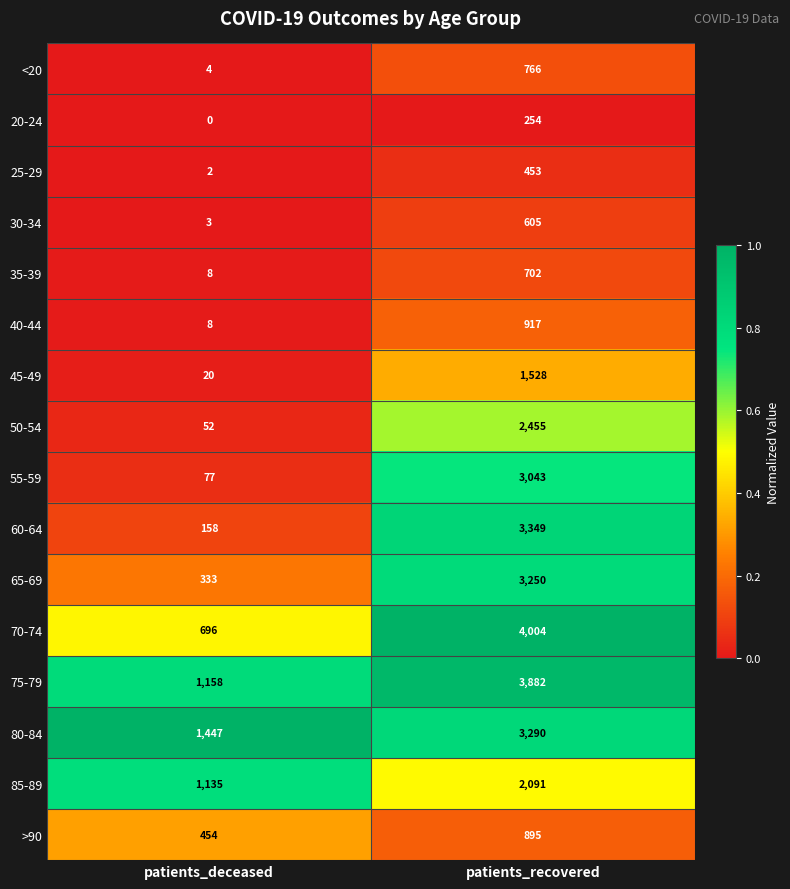

Between patients_deceased and patients_recovered, which series saw the biggest shift?

70-74